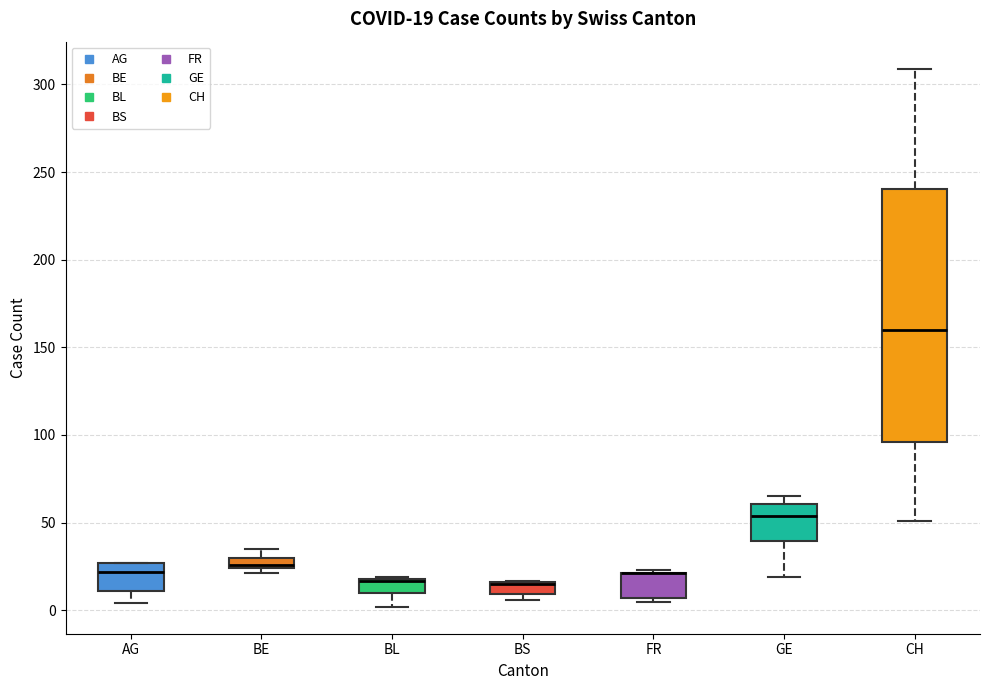

Which box is the tallest, from its lower edge to its upper edge?

CH